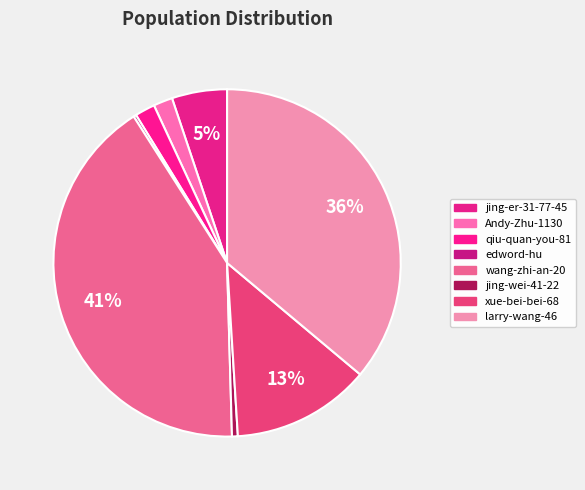

To the nearest percent, what portion does jing-er-31-77-45 represent?

5%